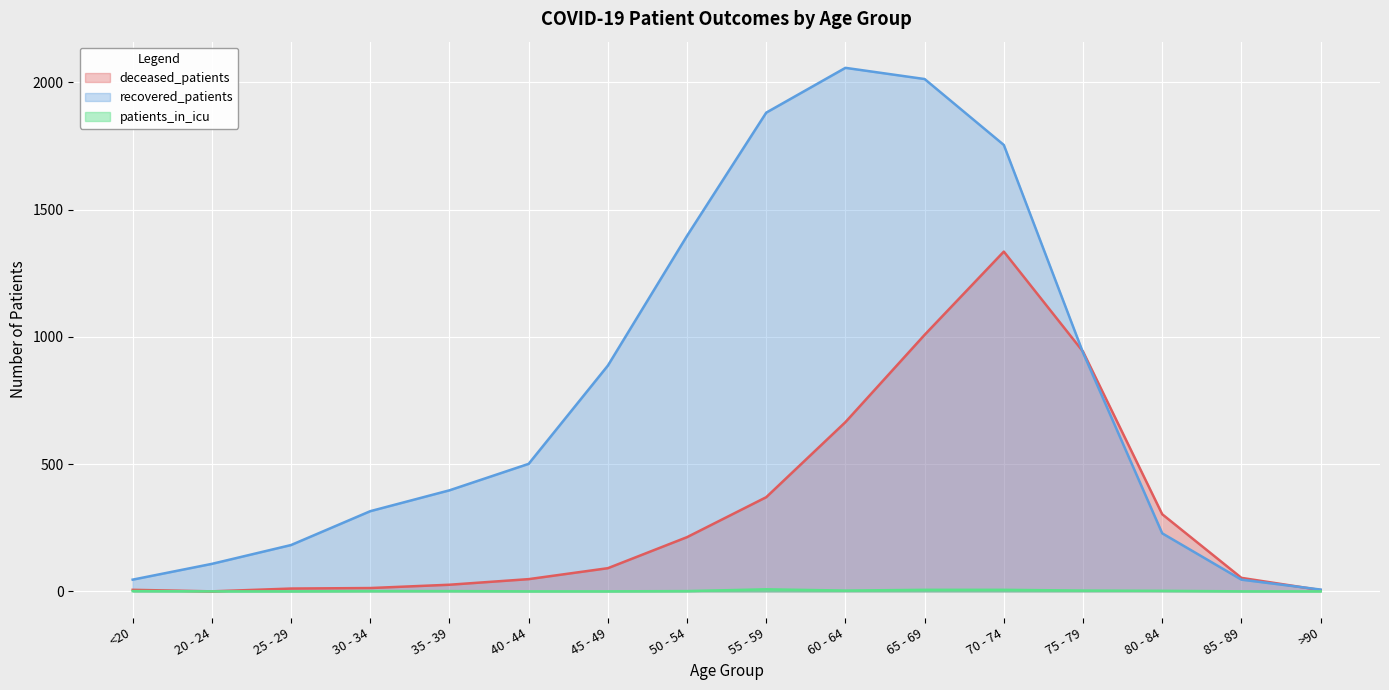

The value of patients_in_icu at 60 - 64 is 4. True or false?

False